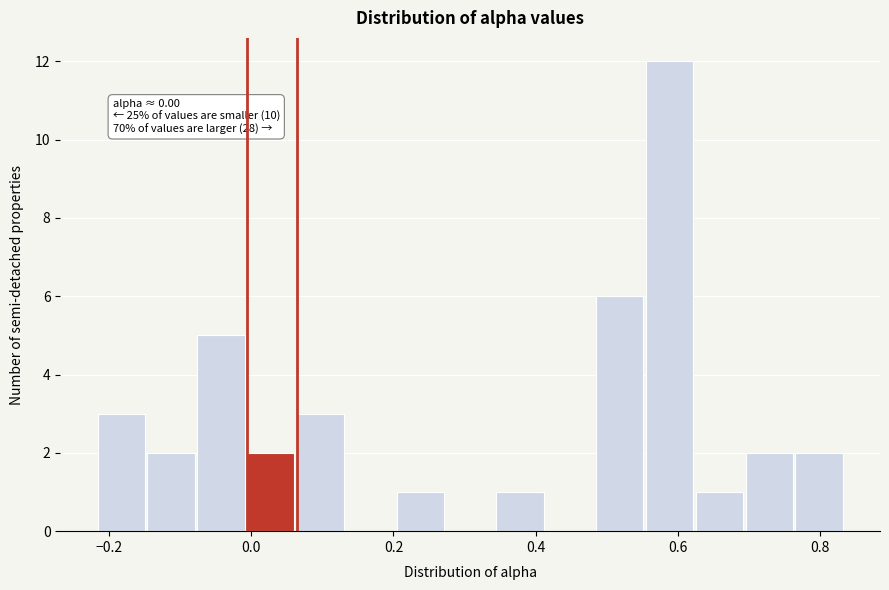

Around what value on the x-axis is the tallest bar? Give the approximate position of its centre, as read against the axis.

0.58